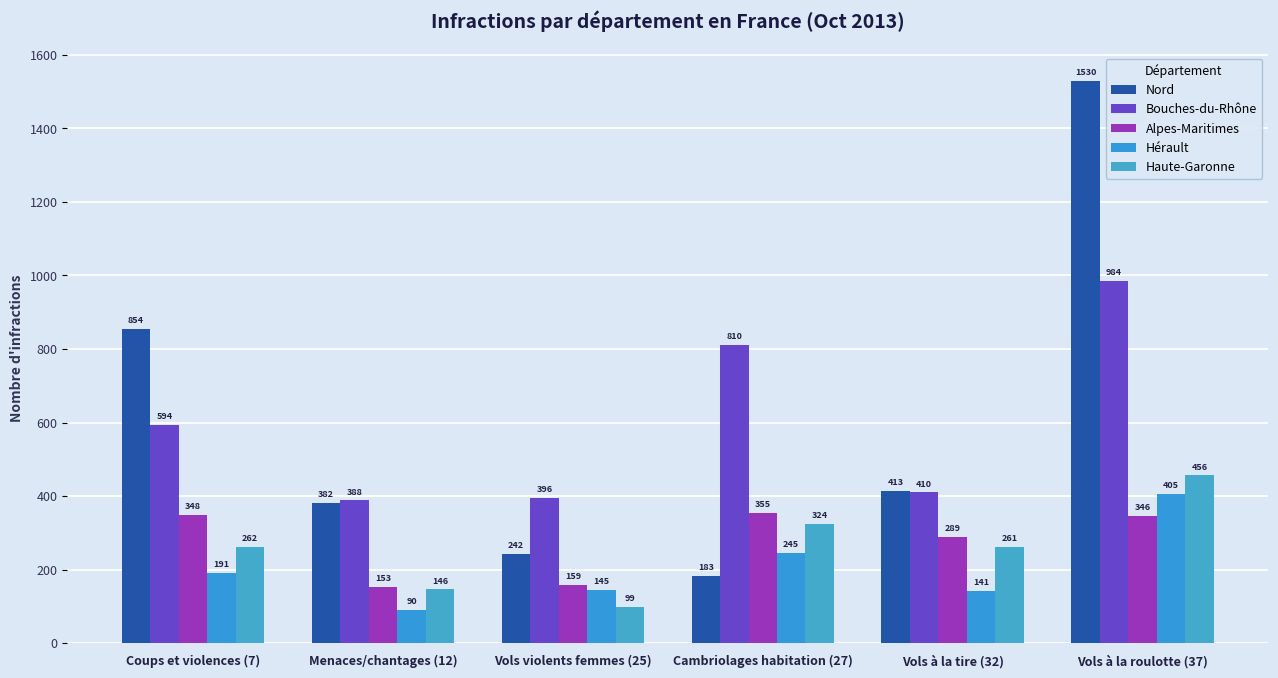

What are all the series names shown in the legend?

Nord, Bouches-du-Rhône, Alpes-Maritimes, Hérault, Haute-Garonne